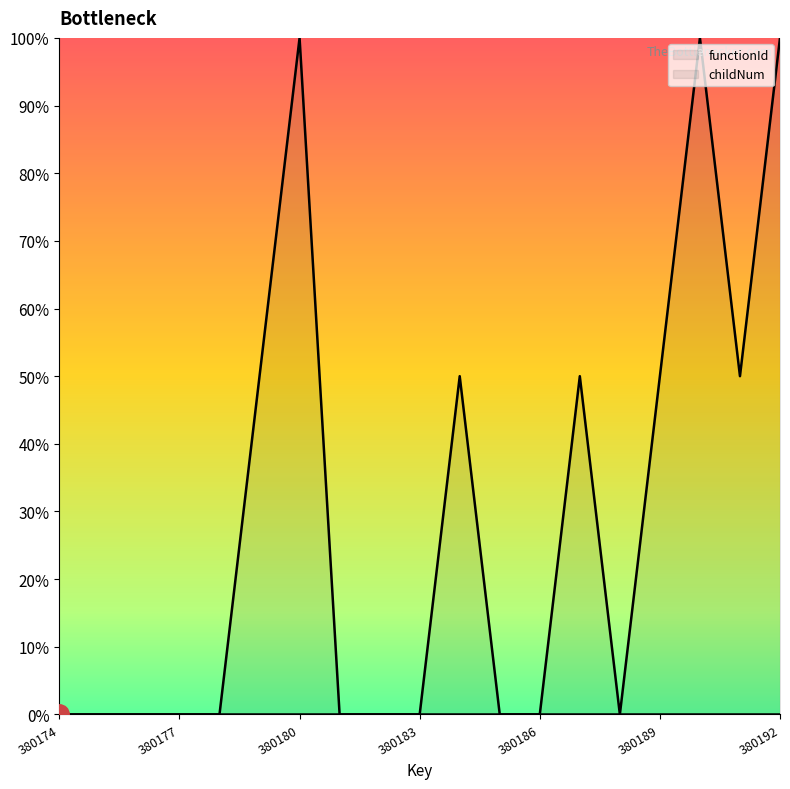

Where is the first local minimum?

380188